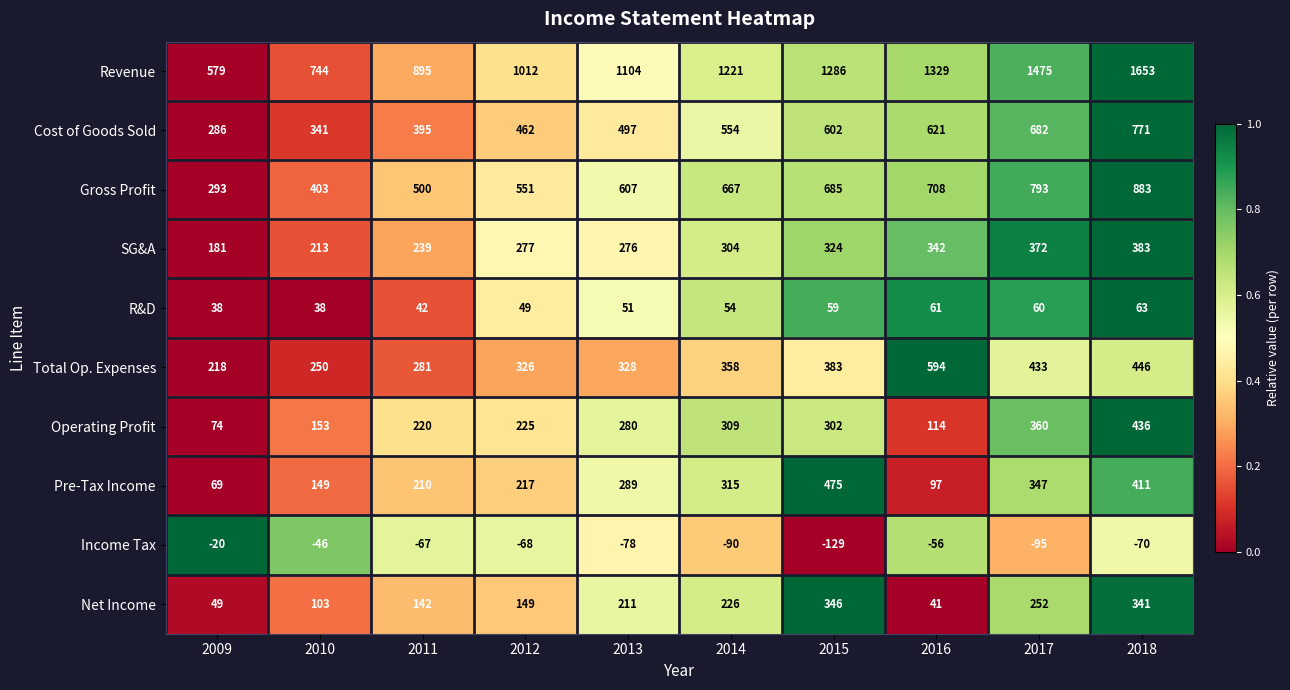

Which category has the highest value in the SG&A series?

2018